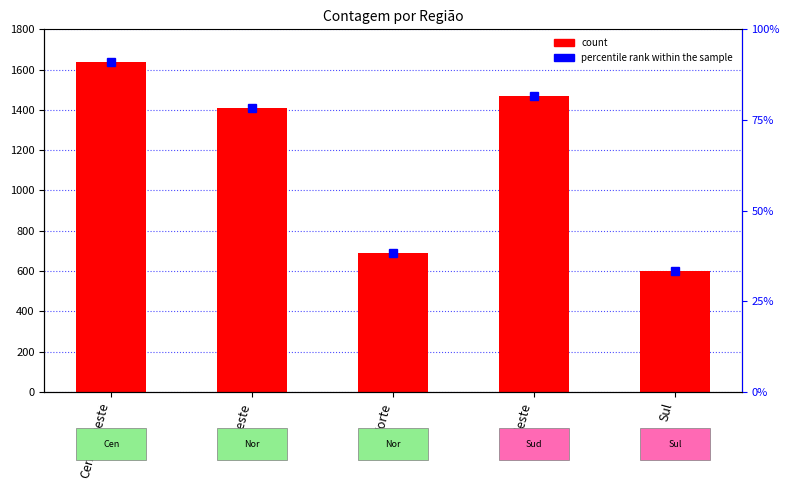

What position from the left is Norte?

3